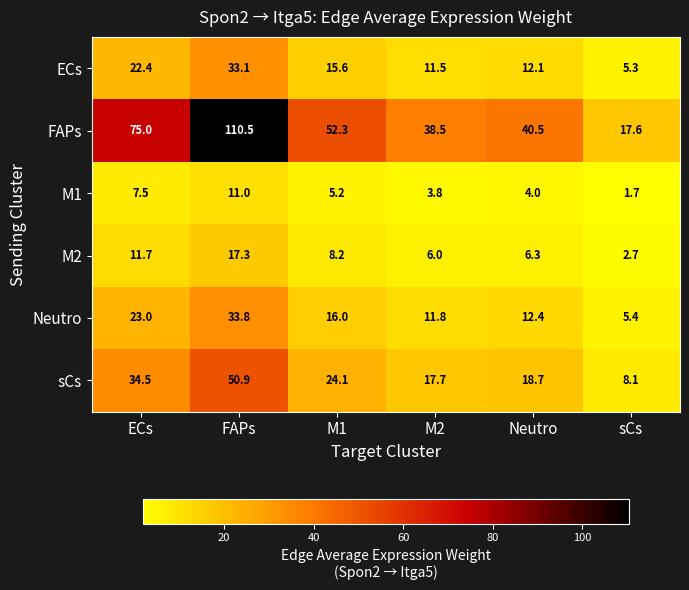

Where does the Neutro series first go above 16?

ECs